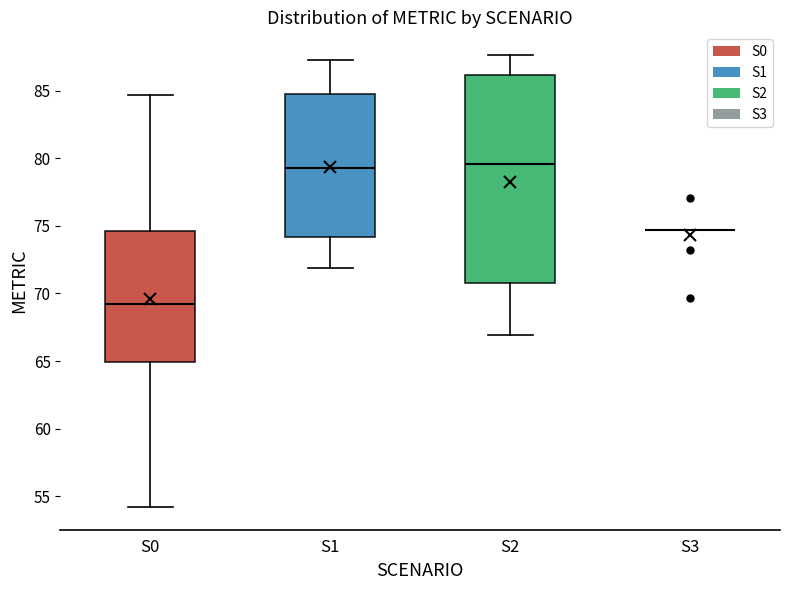

Reading left to right, transcribe this box plot: for each box, give where its median line is, the range the box spans, and where its two whiskers end, as read against the y-axis. The values are not printed on the chart, so give them approximately, as read against the axis.

S0: median 69.0, box 65.0 to 74.5, whiskers 54.0 to 84.5
S1: median 79.5, box 74.0 to 85.0, whiskers 72.0 to 87.5
S2: median 79.5, box 71.0 to 86.0, whiskers 67.0 to 87.5
S3: box collapsed to a line at 74.5, whiskers 74.5 to 74.5